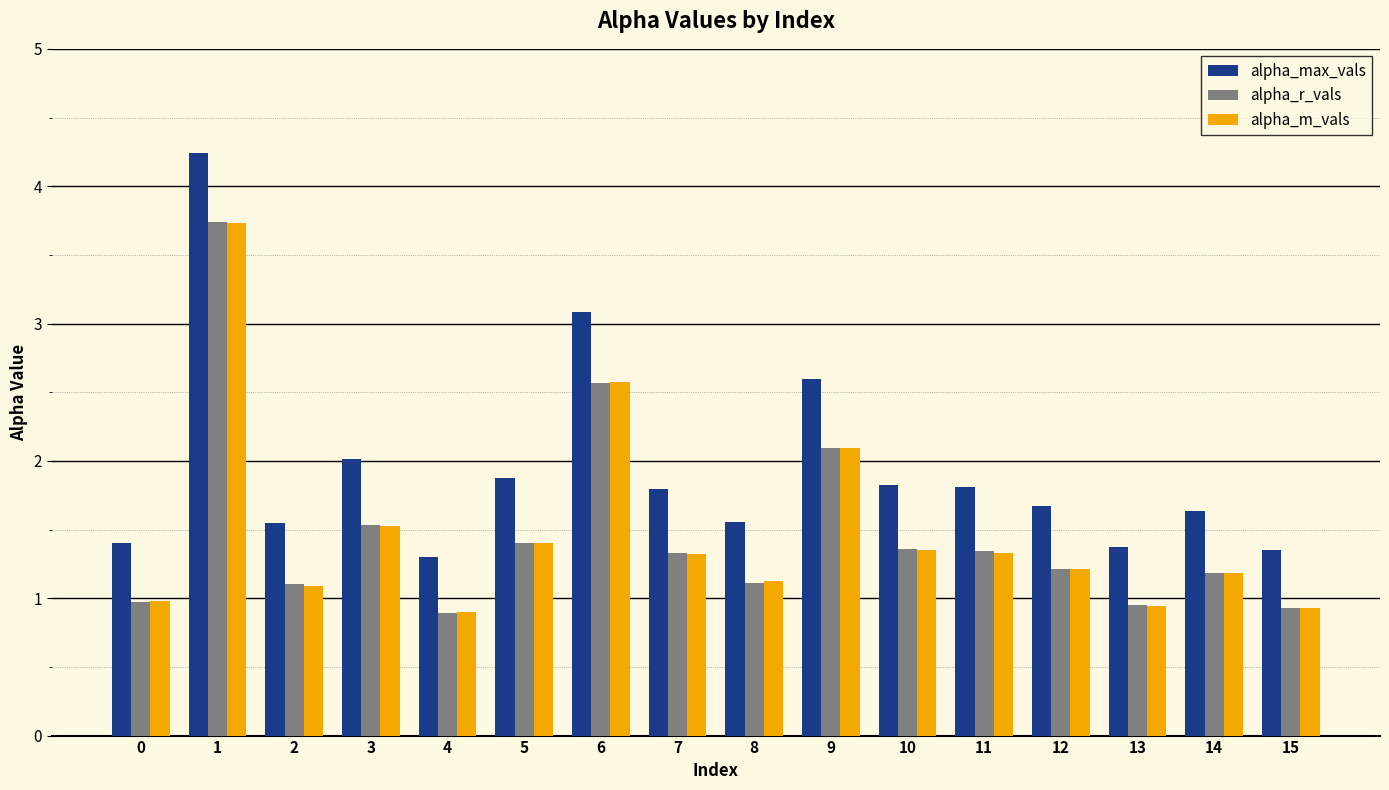

What is the approximate value of alpha_r_vals at 14?

1.2